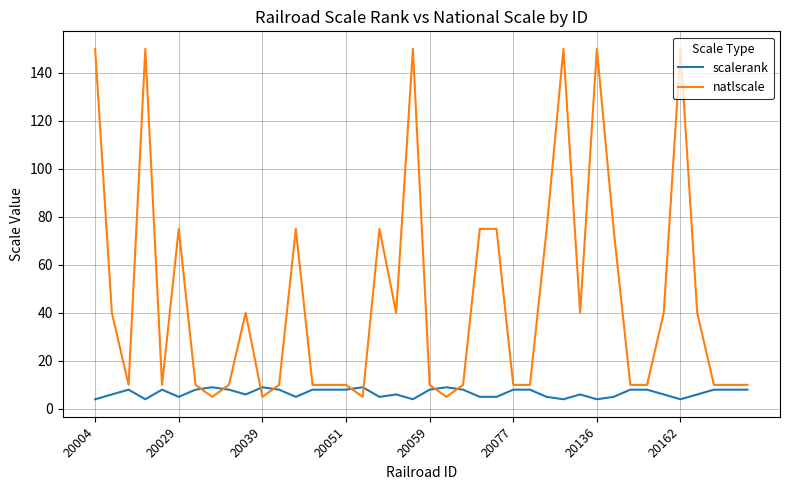

What is the minimum value for natlscale?

5